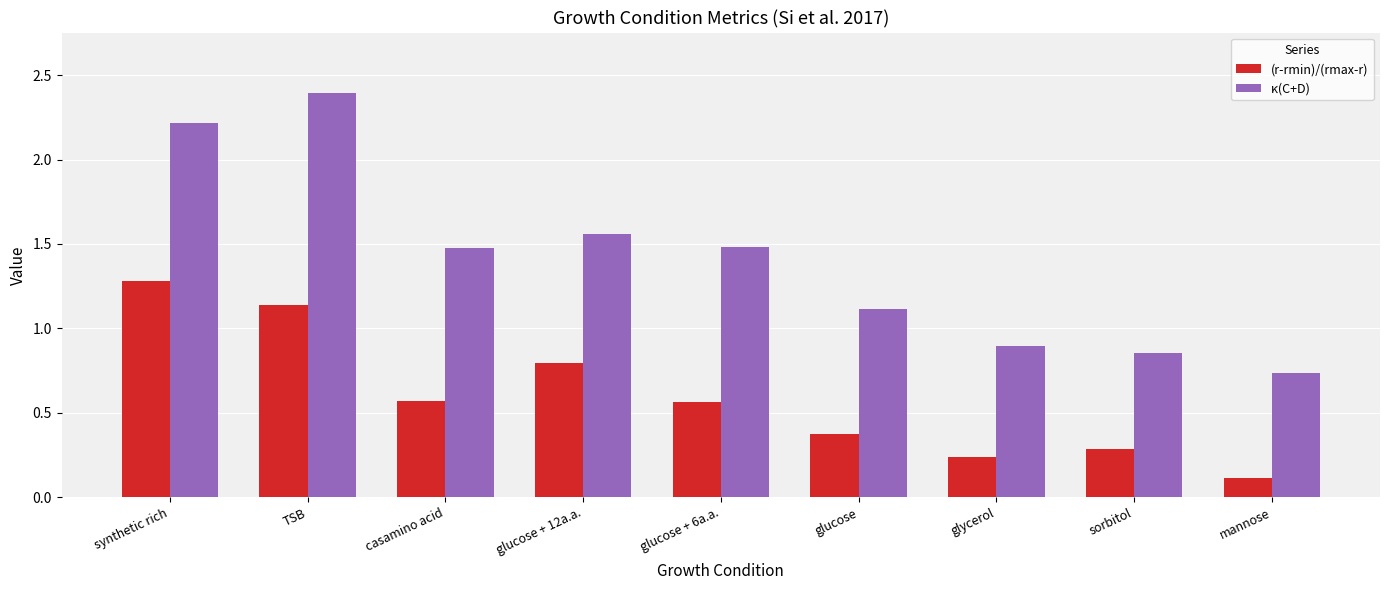

Rank the series at sorbitol from highest to lowest value.

κ(C+D), (r-rmin)/(rmax-r)